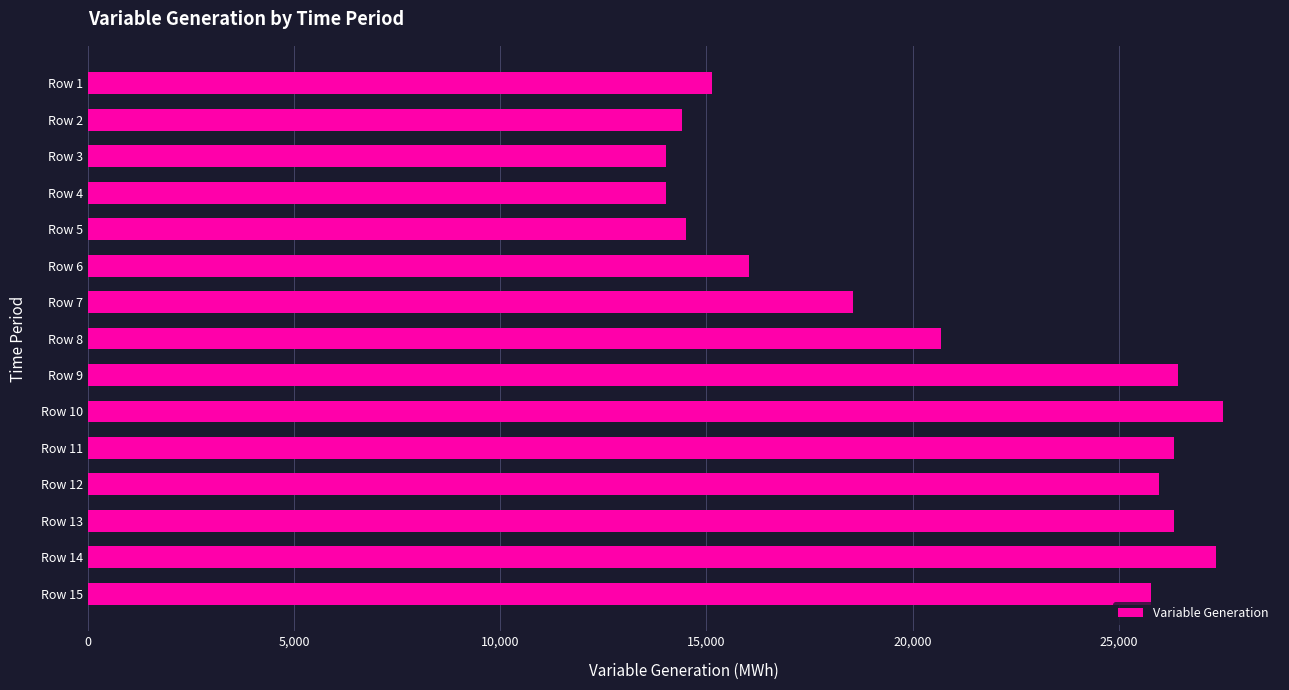

What is the average value?

20876.9